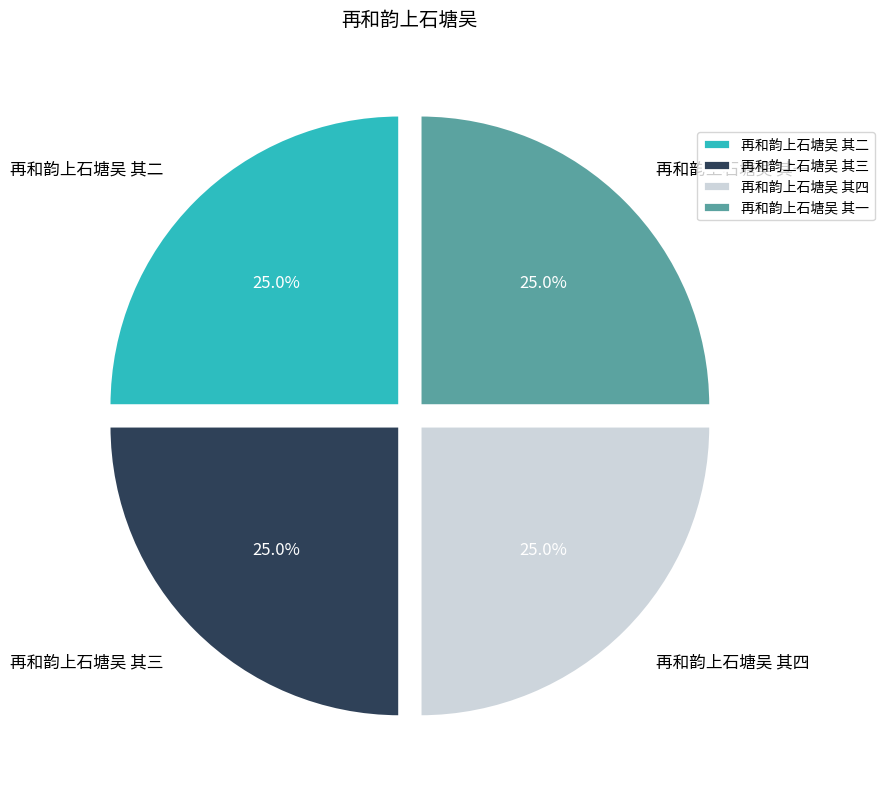

What percentage is NOT represented by 再和韵上石塘吴 其一?

75.0%